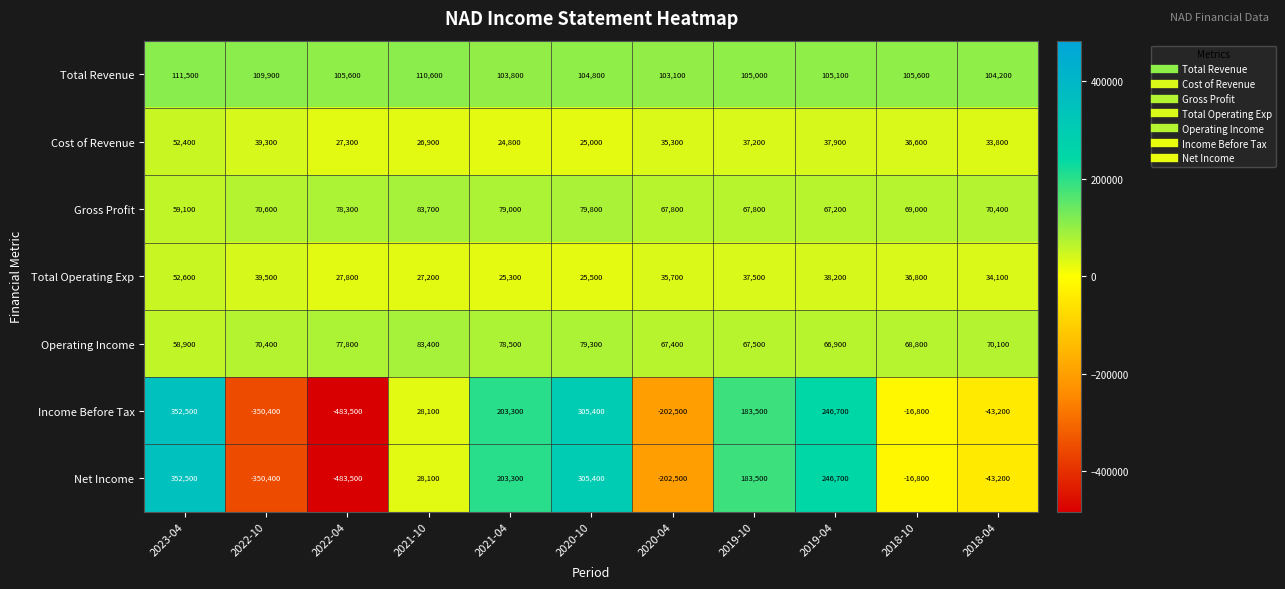

Which category has the lowest value in the Net Income series?

2022-04